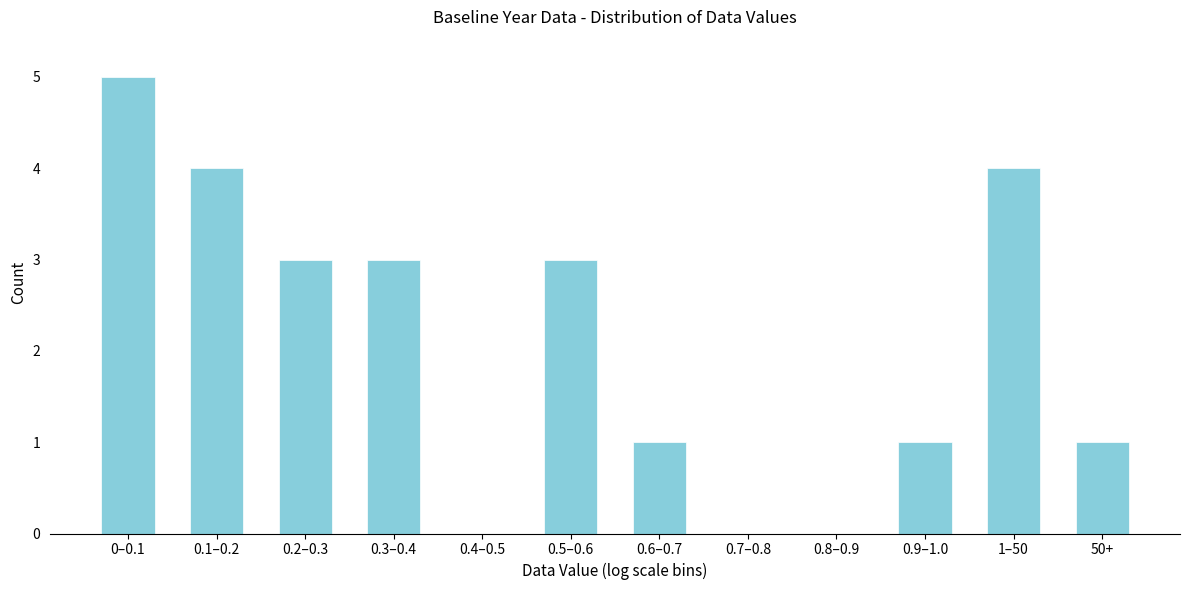

Reading left to right, transcribe all the data shown in this chart.

0–0.1=5	0.1–0.2=4	0.2–0.3=3	0.3–0.4=3	0.4–0.5=0	0.5–0.6=3	0.6–0.7=1	0.7–0.8=0	0.8–0.9=0	0.9–1.0=1	1–50=4	50+=1